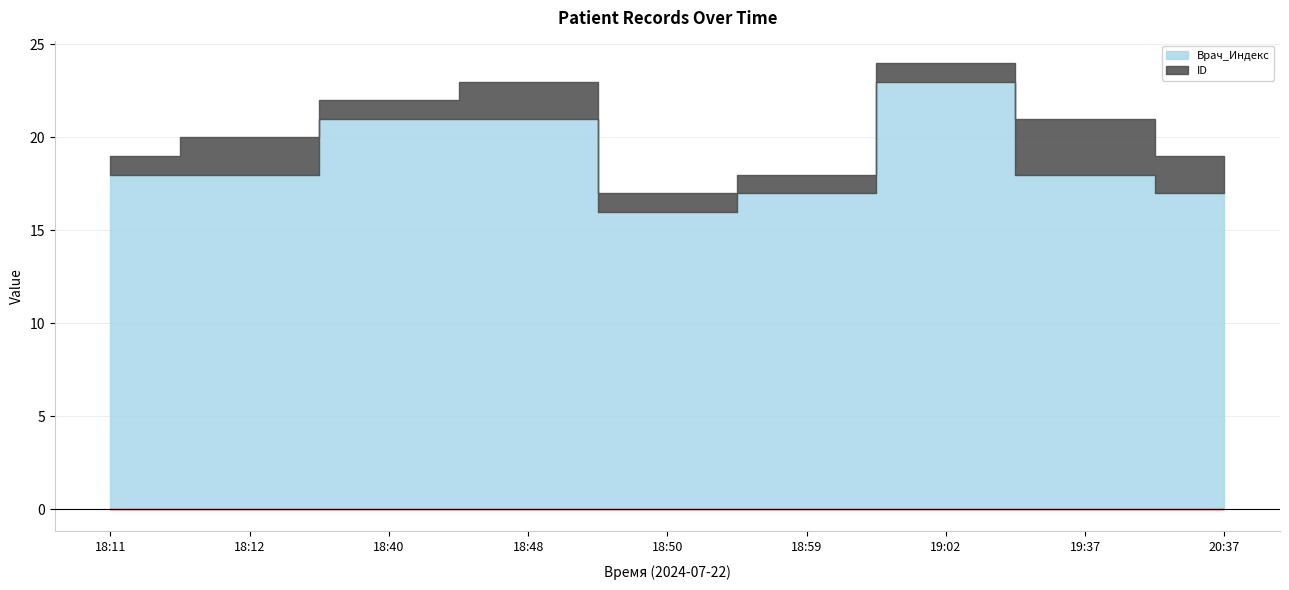

At how many categories does at least one series exceed 18?

3